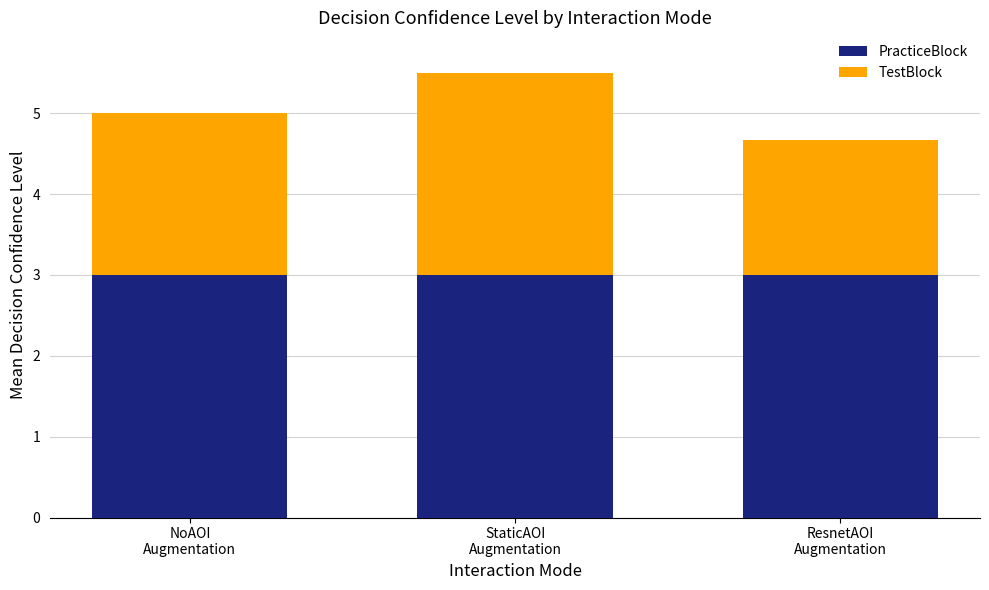

What is the highest value of the PracticeBlock series?

3.0